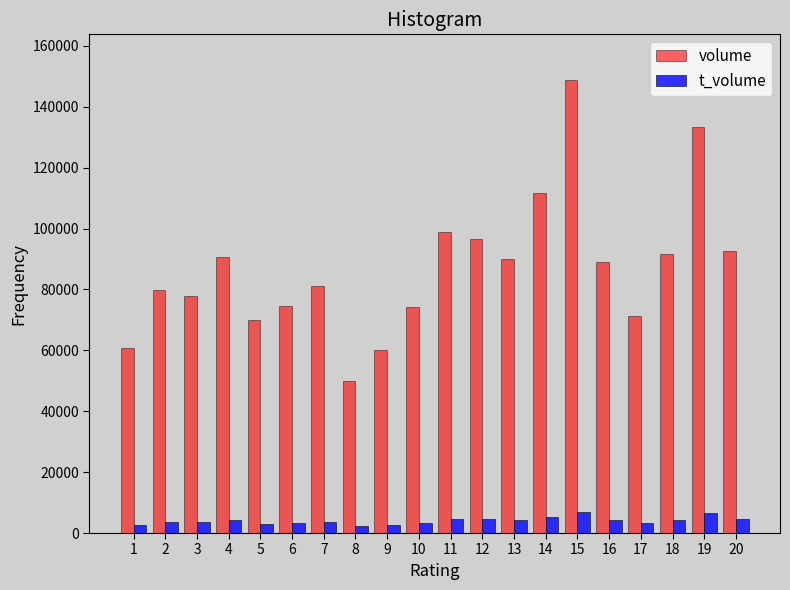

Which series has the widest spread of values?

volume